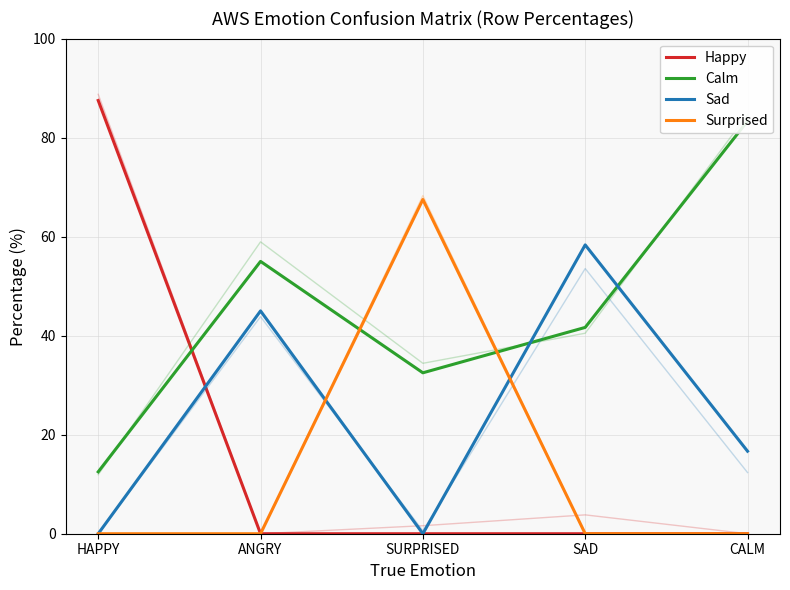

What position from the left is HAPPY?

1